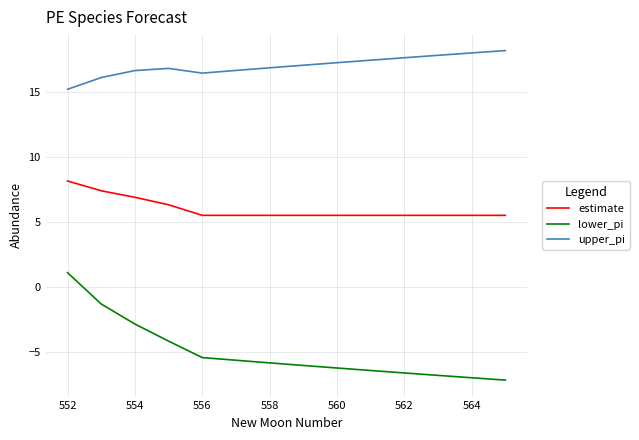

What is the minimum value shown in the chart?

-7.2